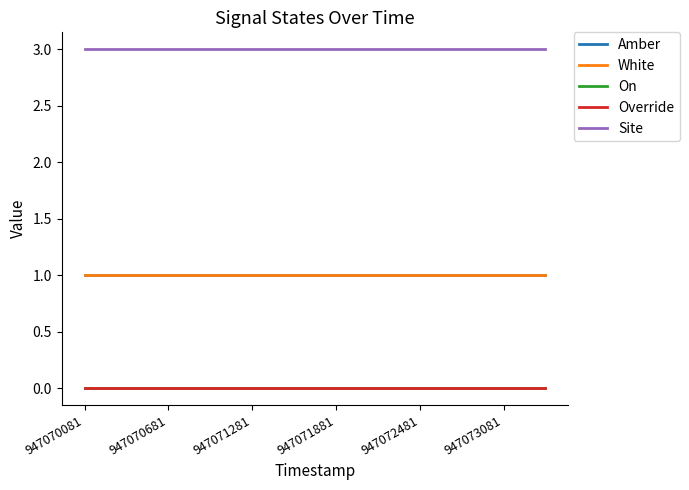

Reading left to right, extract all data points from this chart.

Amber: 1	1	1	1	1	1	1	1	1	1	1	1
White: 1	1	1	1	1	1	1	1	1	1	1	1
On: 0	0	0	0	0	0	0	0	0	0	0	0
Override: 0	0	0	0	0	0	0	0	0	0	0	0
Site: 3	3	3	3	3	3	3	3	3	3	3	3